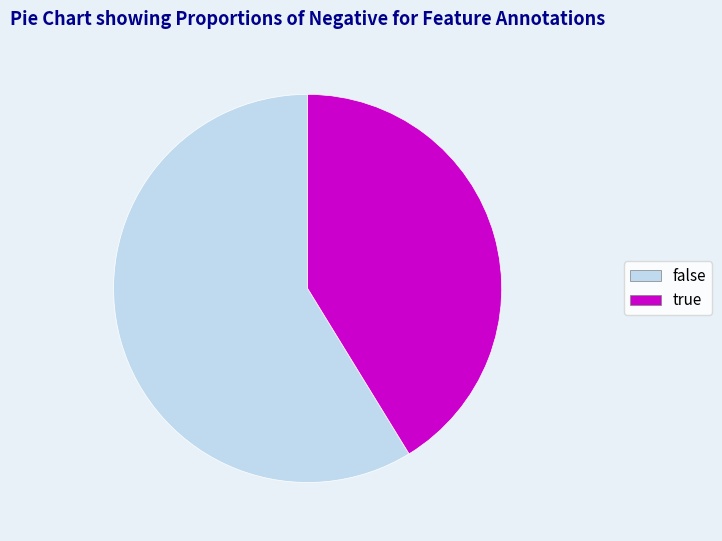

What is the largest slice in the pie chart?

false